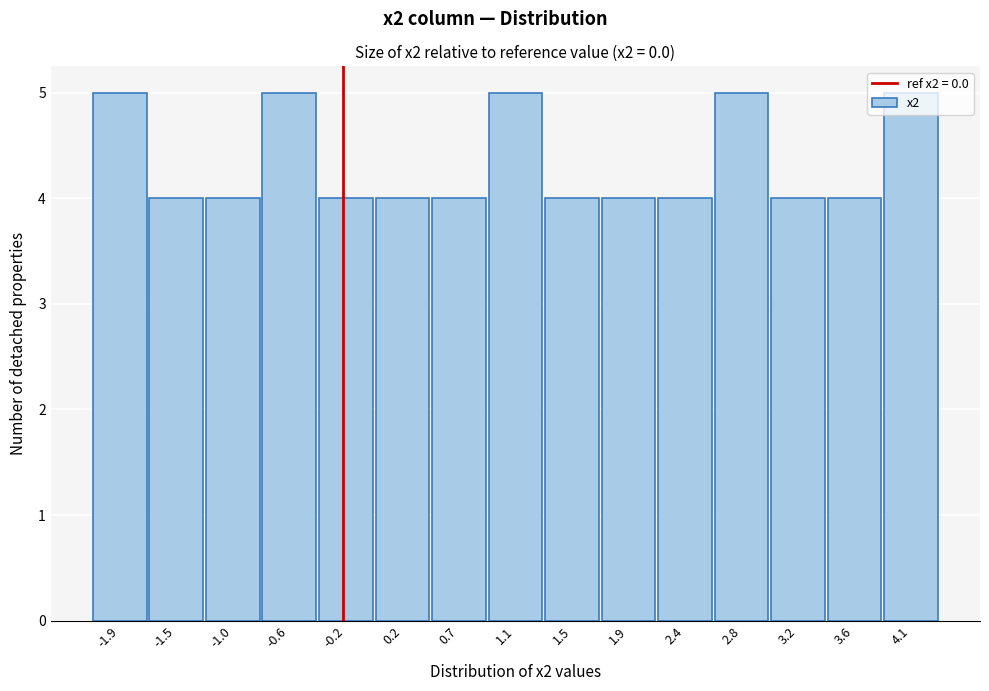

What is the sum of the values at 3.2 and 0.2?

8